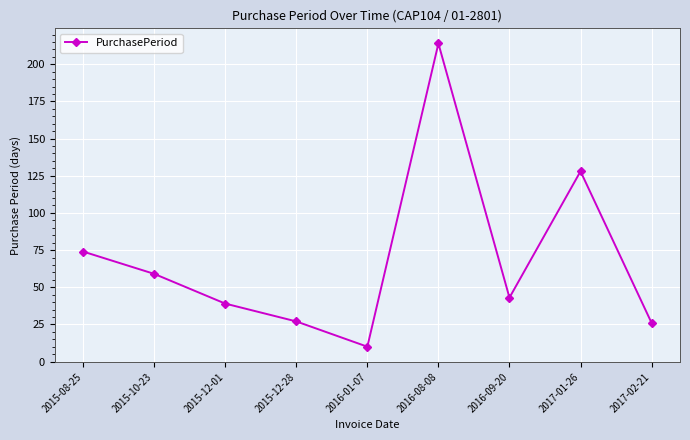

Reading right to left, transcribe all the data shown in this chart.

2017-02-21=26	2017-01-26=128	2016-09-20=43	2016-08-08=214	2016-01-07=10	2015-12-28=27	2015-12-01=39	2015-10-23=59	2015-08-25=74